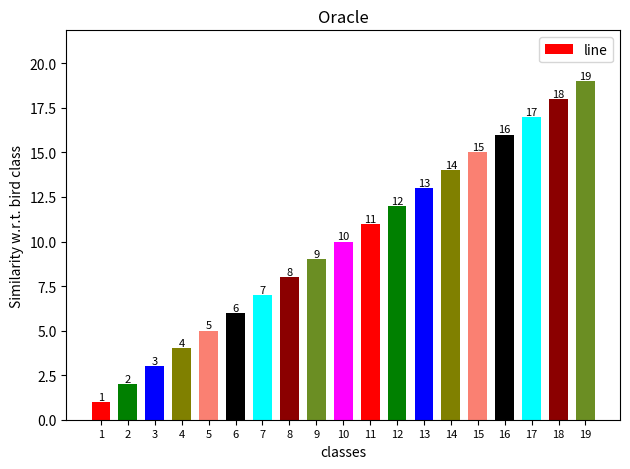

Approximately how many times larger is the value at 15 compared to 17?

0.9